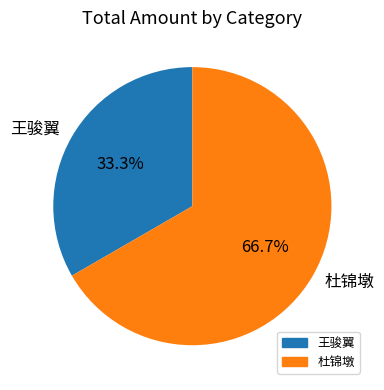

Combined, do 杜锦墩 and 王骏翼 account for over 50%?

Yes